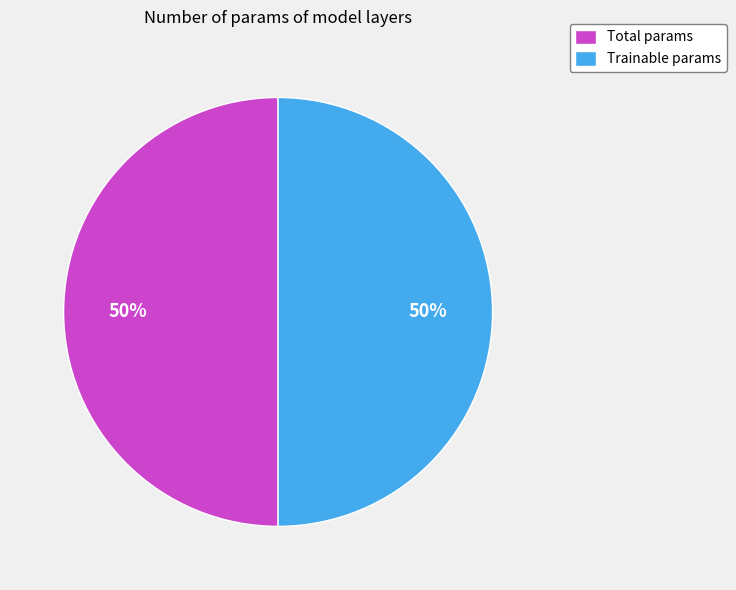

How many segments does this pie chart have?

2